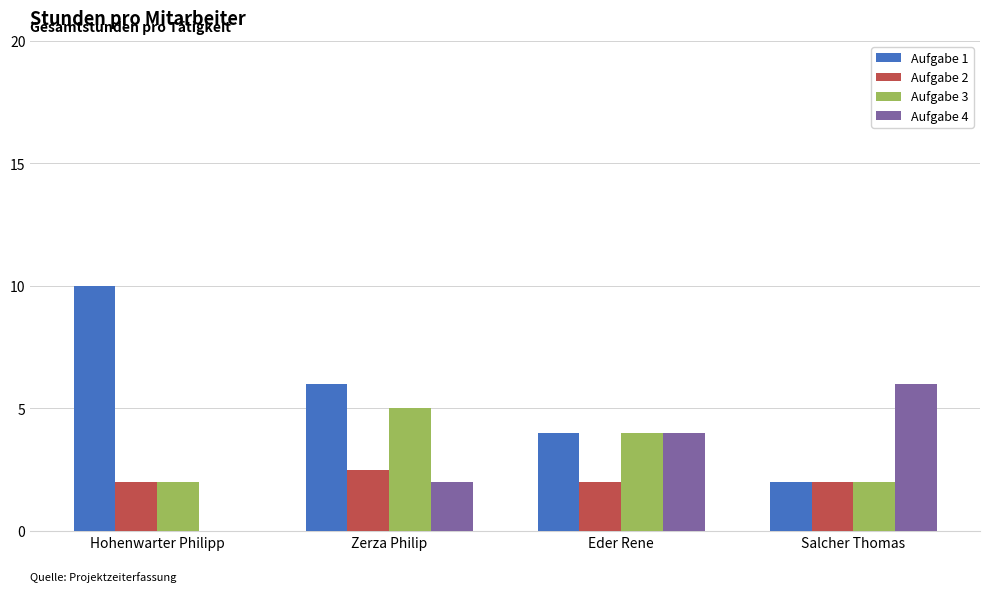

Which series has the largest total across all categories?

Aufgabe 1